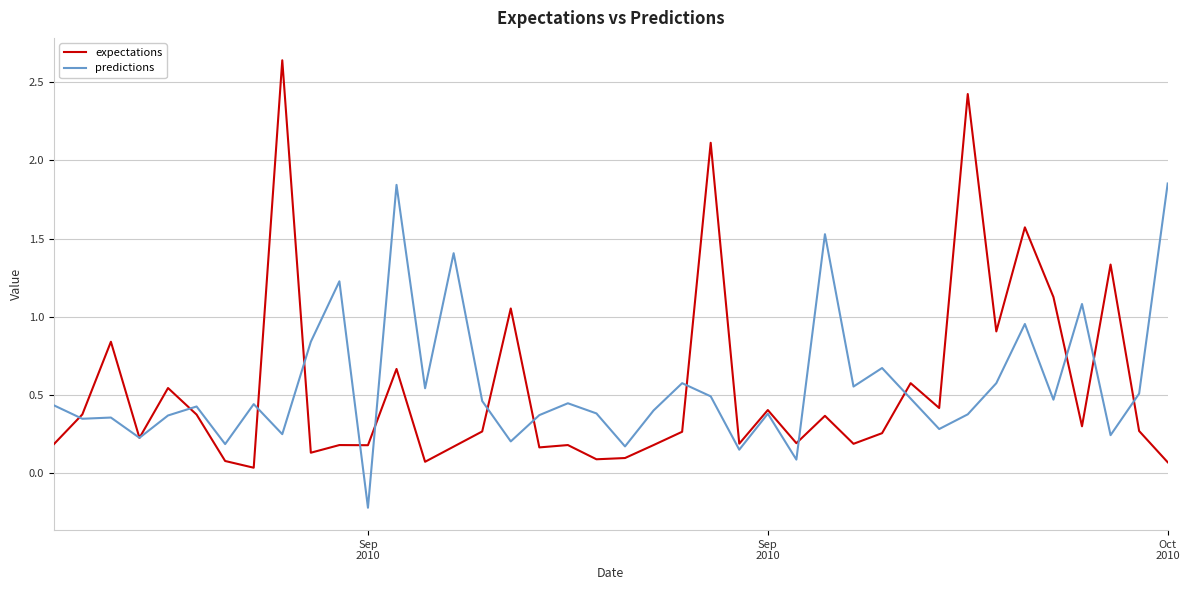

Which series has the widest spread of values?

expectations